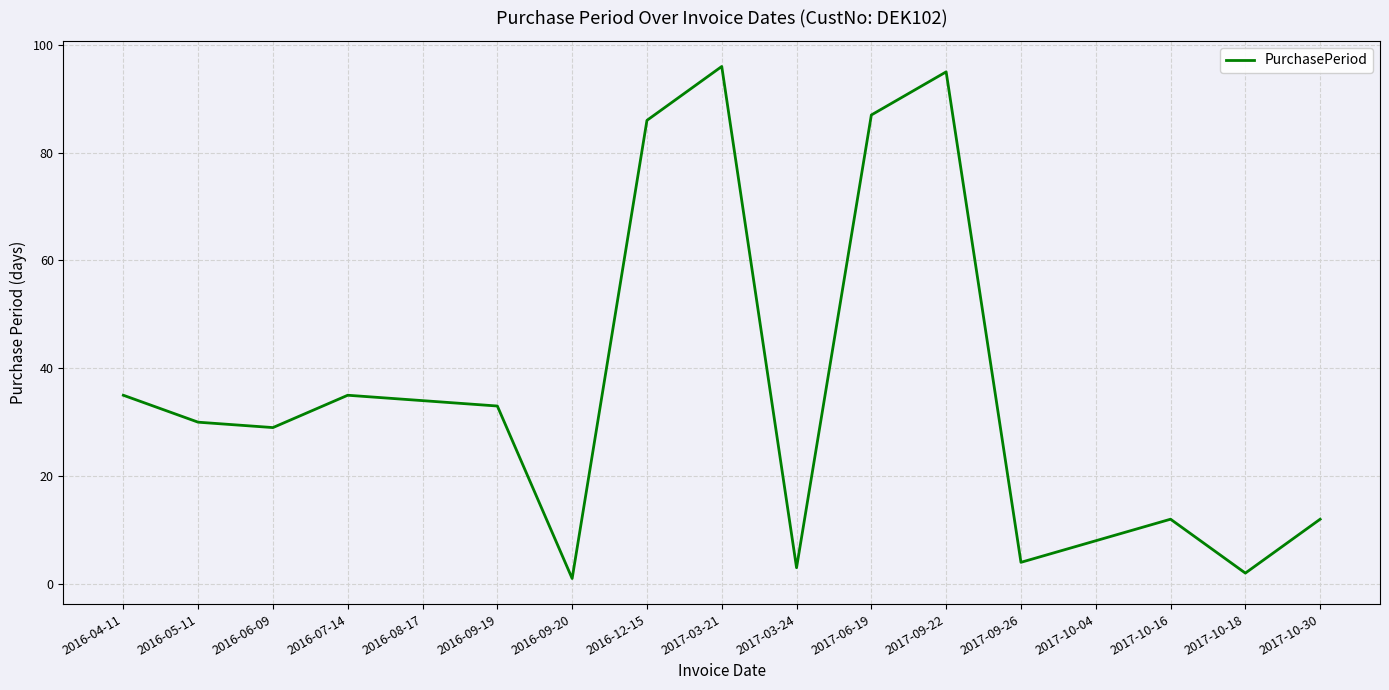

What is the difference between the maximum and minimum values?

95